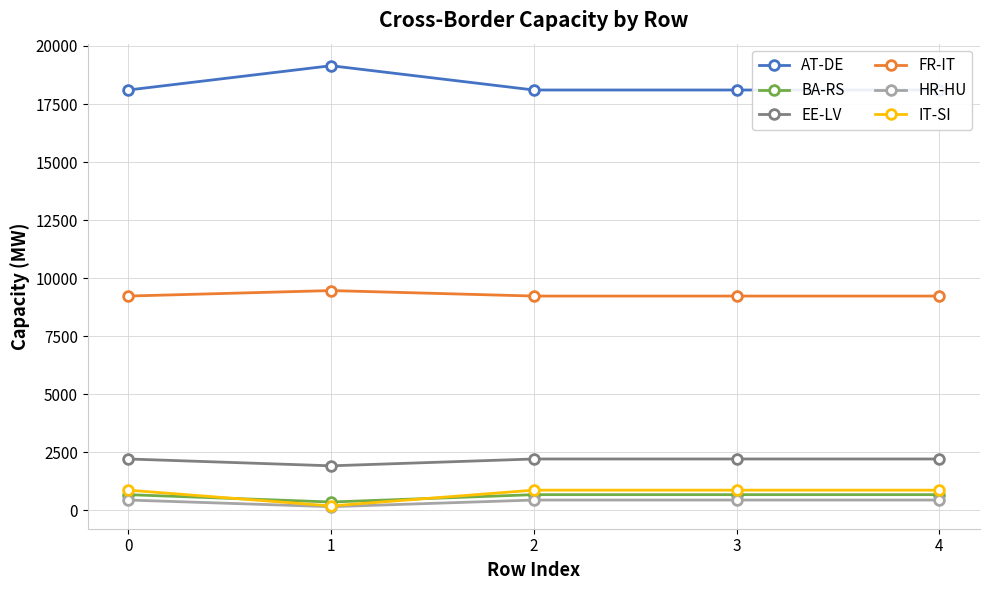

True or false: AT-DE has a value of 18104.0 at 3.

True